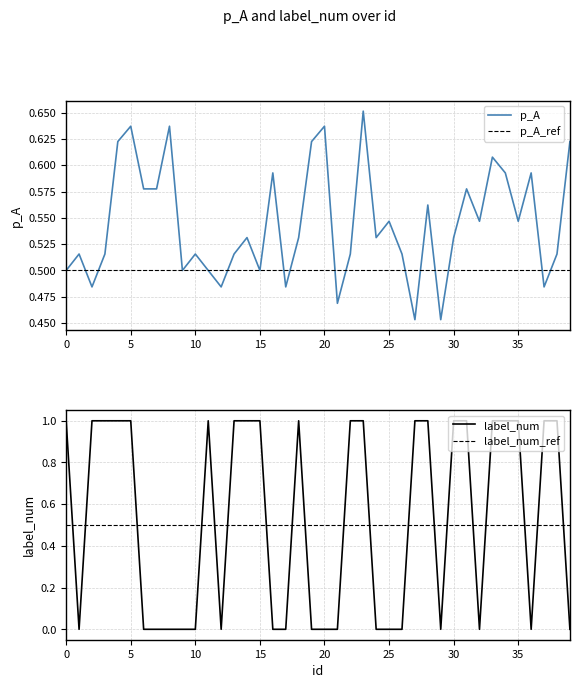

Reading left to right, extract all data points from this chart.

p_A: 0=0.5	1=0.5	2=0.5	3=0.5	4=0.6	5=0.6	6=0.6	7=0.6	8=0.6	9=0.5	10=0.5	11=0.5	12=0.5	13=0.5	14=0.5	15=0.5	16=0.6	17=0.5	18=0.5	19=0.6	20=0.6	21=0.5	22=0.5	23=0.7	24=0.5	25=0.5	26=0.5	27=0.5	28=0.6	29=0.5	30=0.5	31=0.6	32=0.5	33=0.6	34=0.6	35=0.5	36=0.6	37=0.5	38=0.5	39=0.6
label_num: 0=1.0	1=0.0	2=1.0	3=1.0	4=1.0	5=1.0	6=0.0	7=0.0	8=0.0	9=0.0	10=0.0	11=1.0	12=0.0	13=1.0	14=1.0	15=1.0	16=0.0	17=0.0	18=1.0	19=0.0	20=0.0	21=0.0	22=1.0	23=1.0	24=0.0	25=0.0	26=0.0	27=1.0	28=1.0	29=0.0	30=1.0	31=1.0	32=0.0	33=1.0	34=1.0	35=1.0	36=0.0	37=1.0	38=1.0	39=0.0